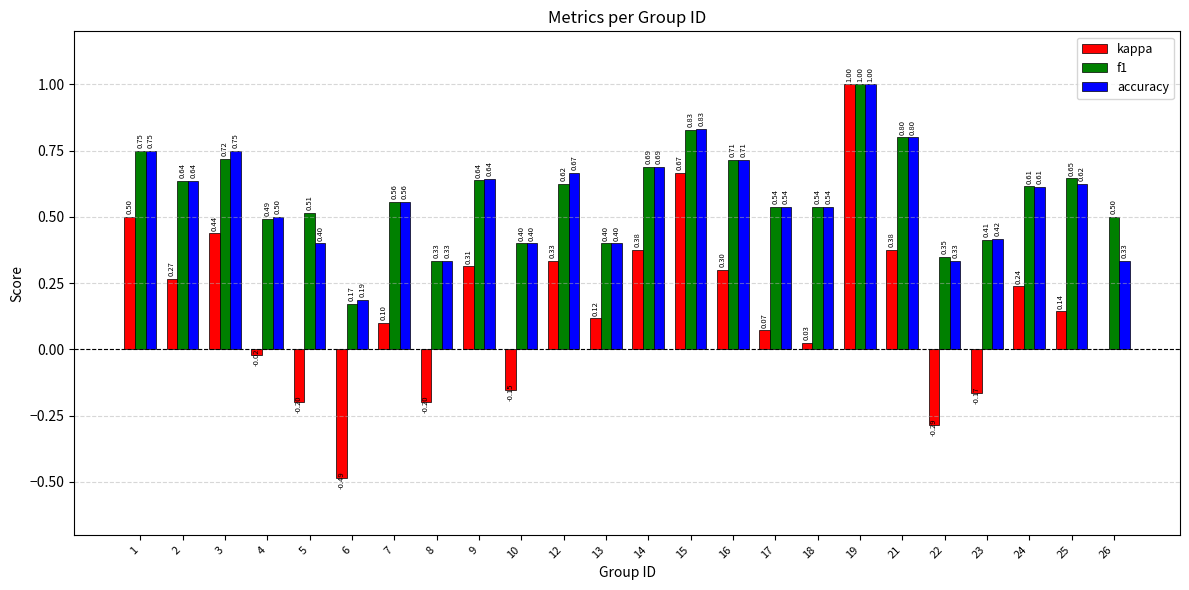

Is the value of kappa at 23 greater than the value of accuracy at 5?

No